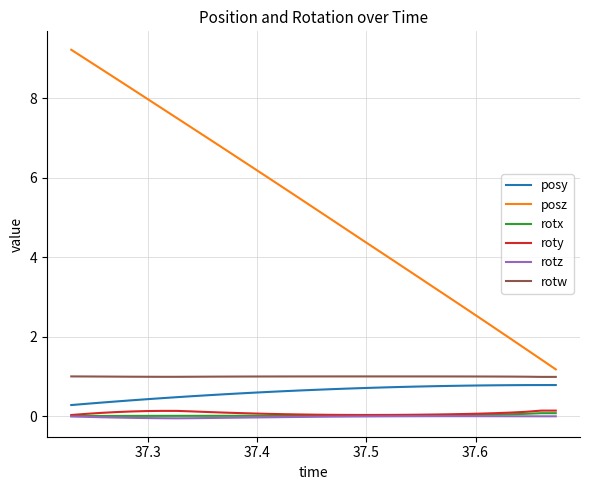

True or false: rotw and rotx intersect in this chart.

False